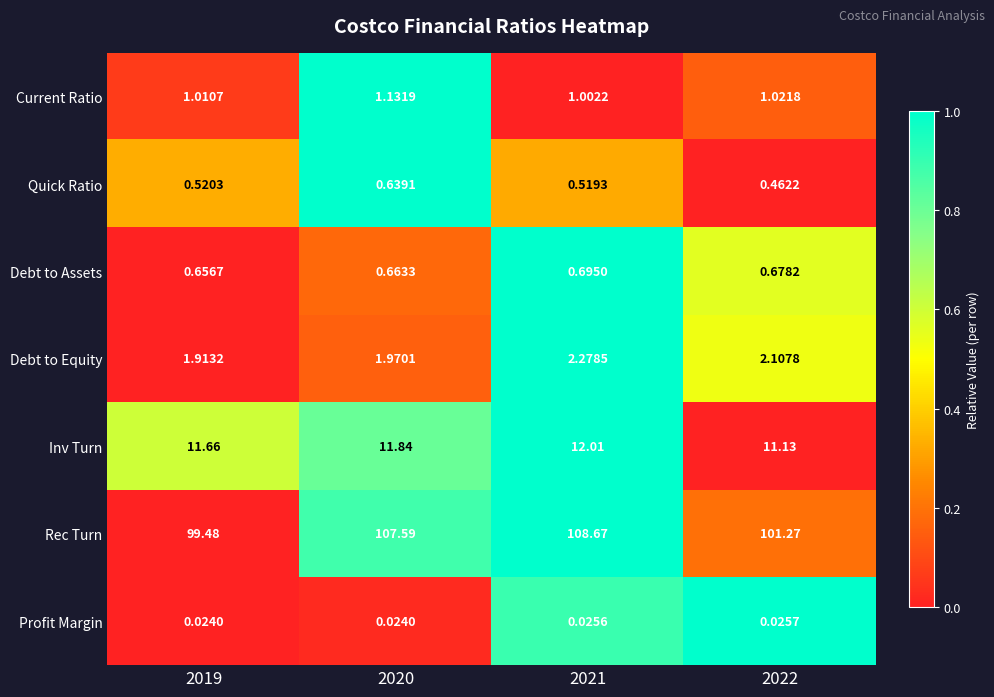

At how many categories does at least one series exceed 0?

4